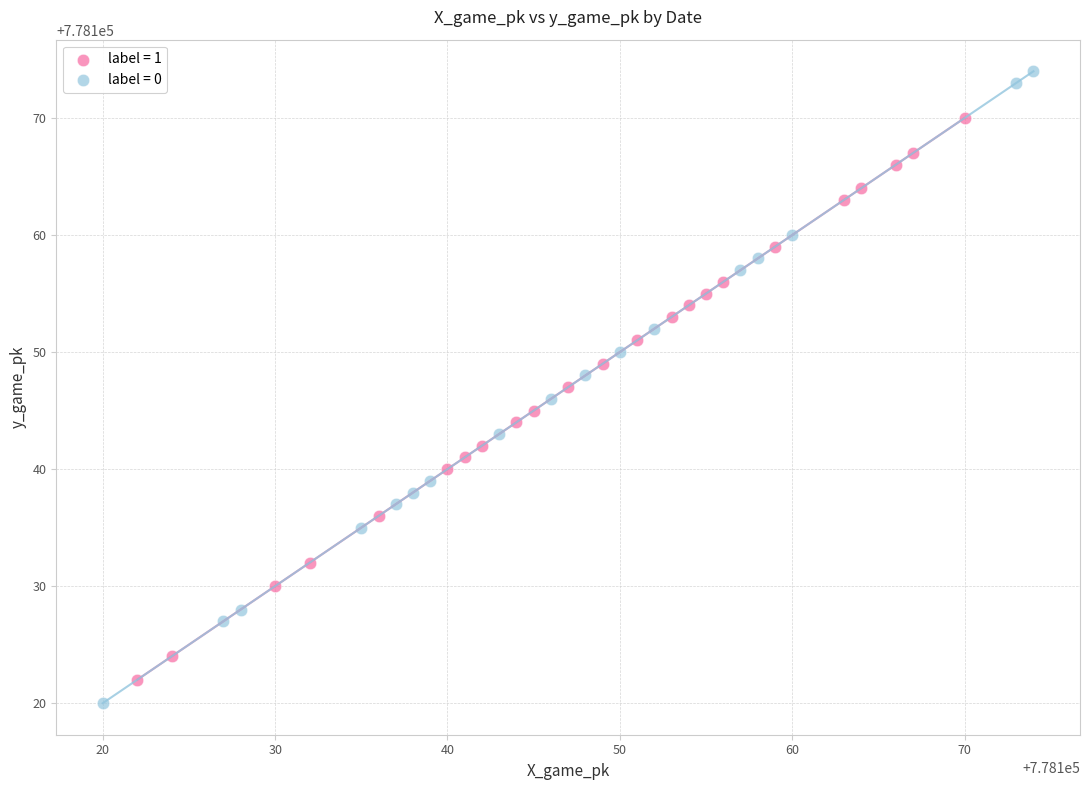

Which series has the widest spread of Y values?

label = 0